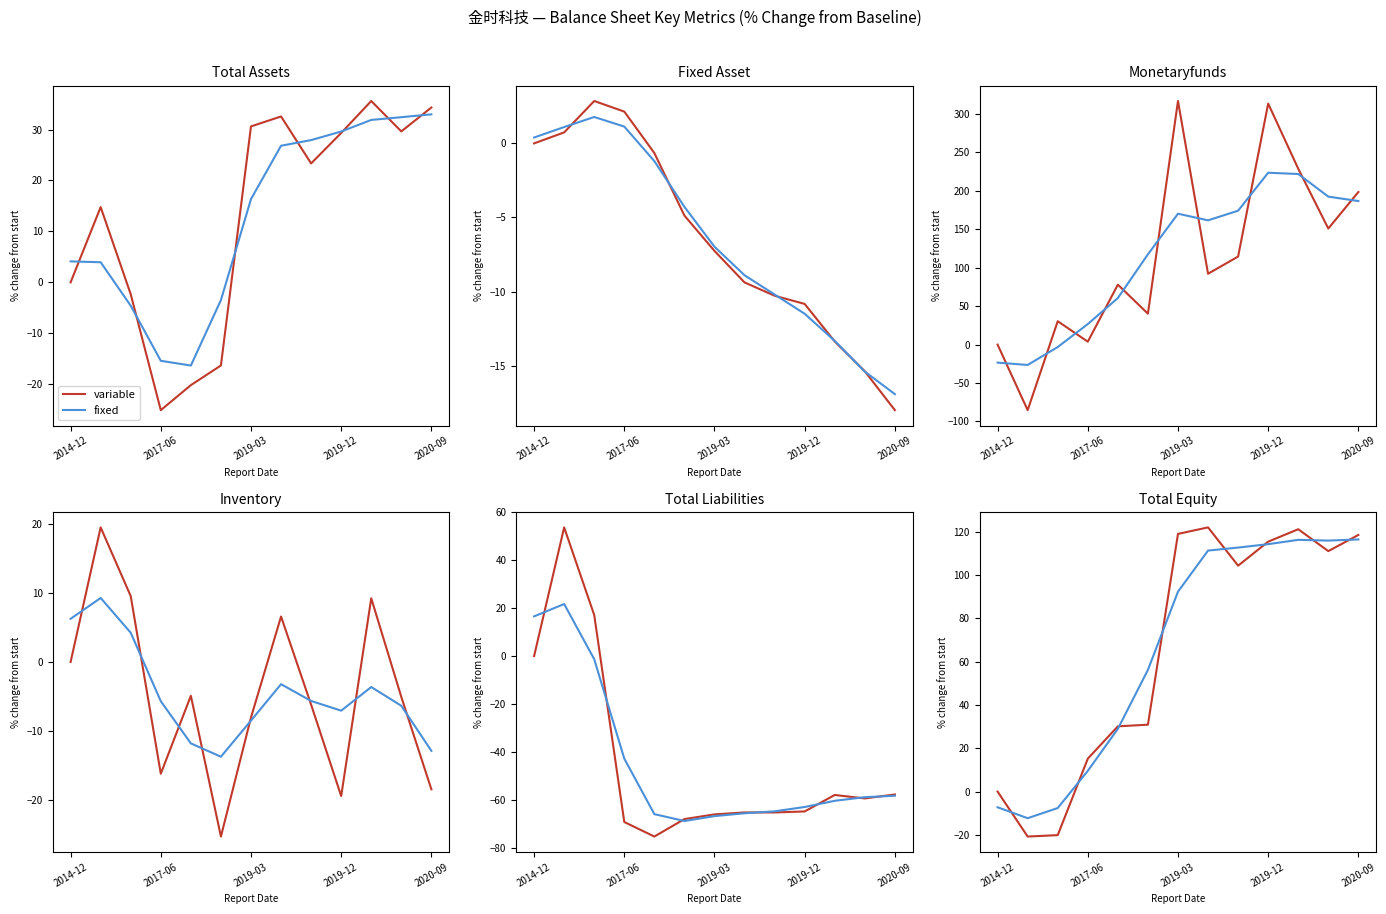

In fixed, how many points are lower than both neighbors (excluding endpoints)?

2